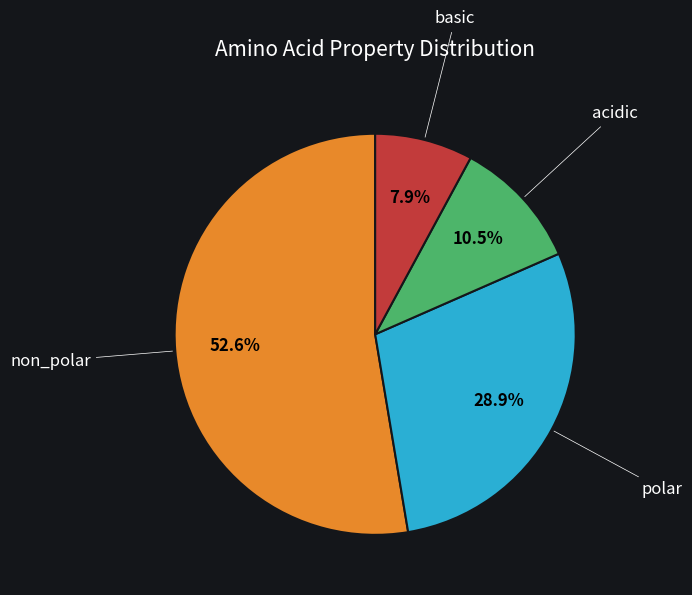

Is there a majority slice in this chart?

Yes